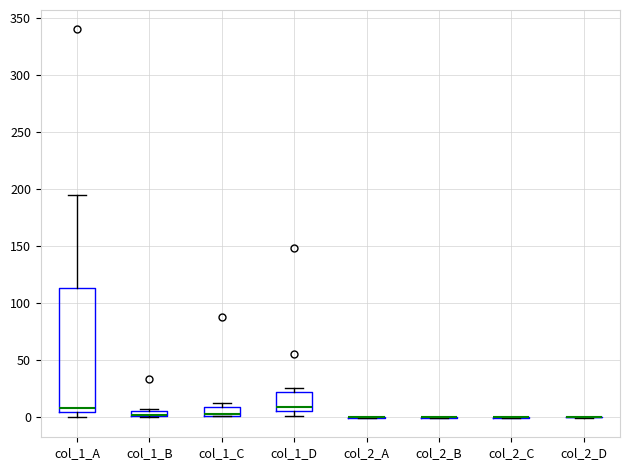

Where is the upper edge of the box for col_1_C on the y-axis? The values are not printed on the chart, so give them approximately, as read against the axis.

10